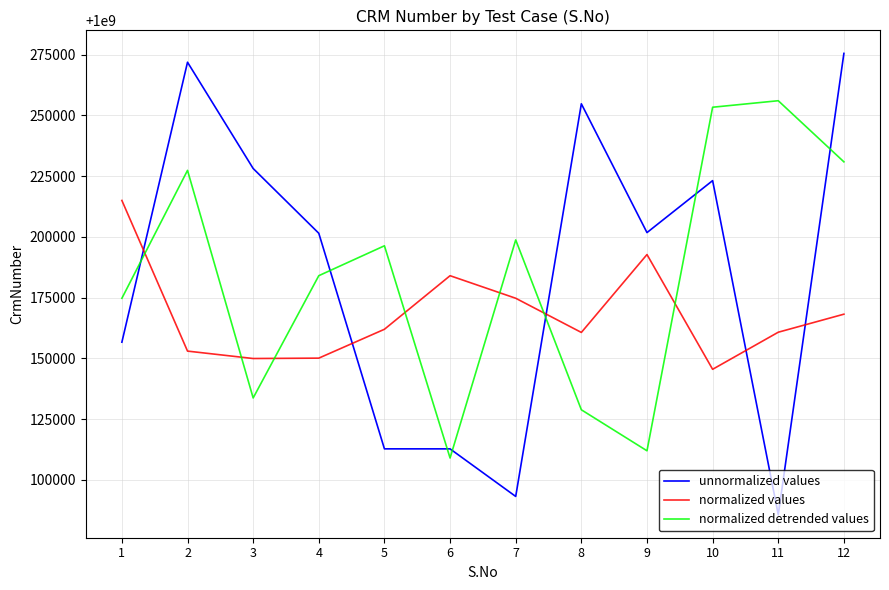

What is the maximum value for normalized values?

1000214966.3